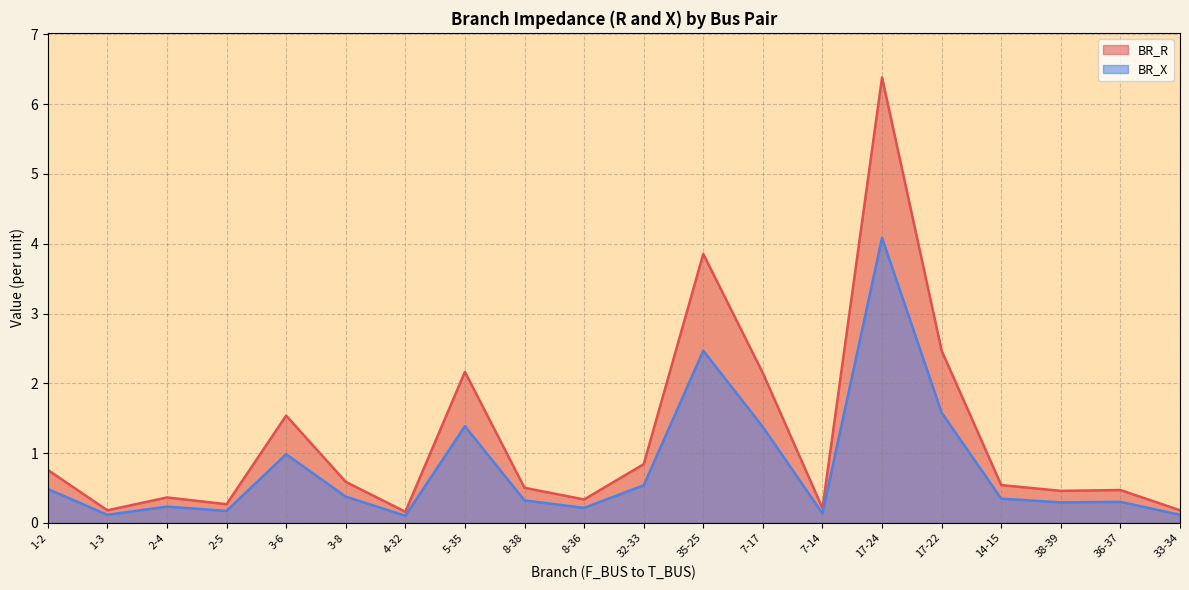

Is it true that BR_X equals 0.1 at 36-37?

False